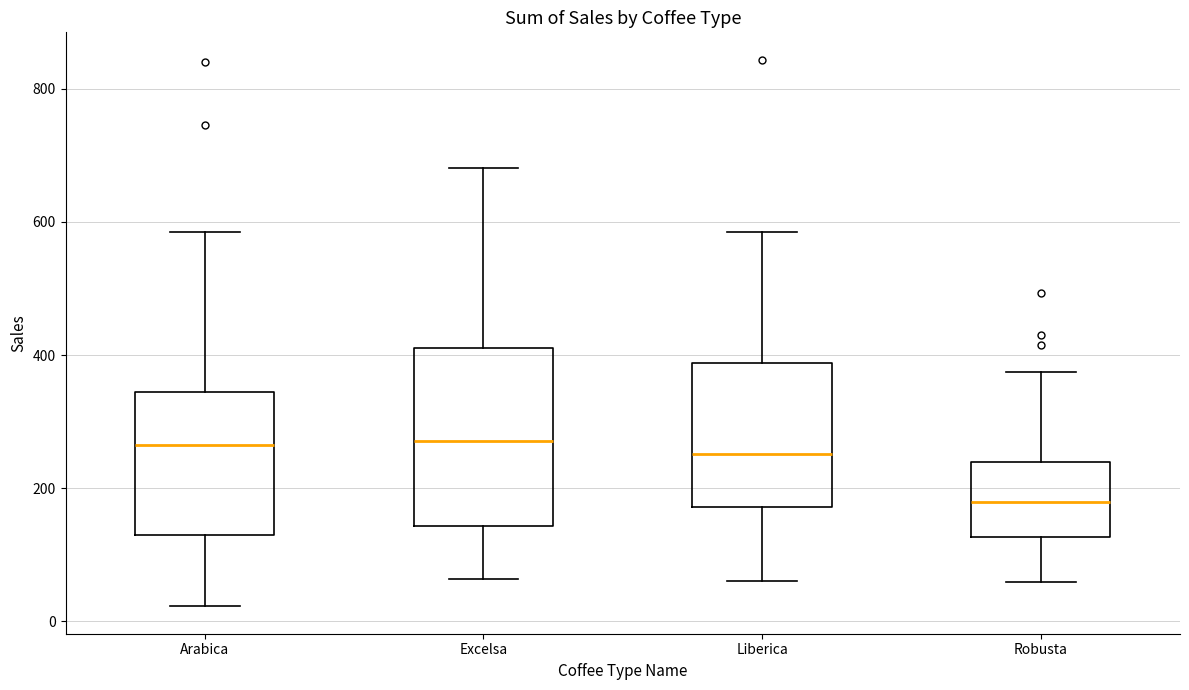

Reading left to right, transcribe this box plot: for each box, give where its median line is, the range the box spans, and where its two whiskers end, as read against the y-axis. The values are not printed on the chart, so give them approximately, as read against the axis.

Arabica: median 260, box 140 to 340, whiskers 20 to 580
Excelsa: median 280, box 140 to 400, whiskers 60 to 680
Liberica: median 260, box 180 to 380, whiskers 60 to 580
Robusta: median 180, box 120 to 240, whiskers 60 to 380